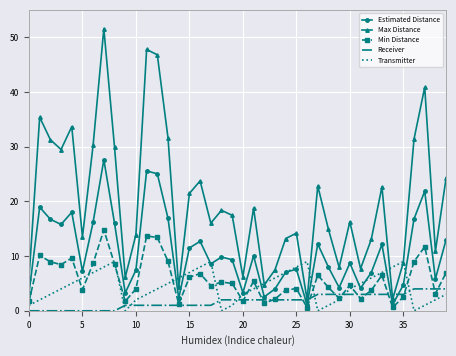

True or false: Min Distance and Max Distance cross at least once.

False